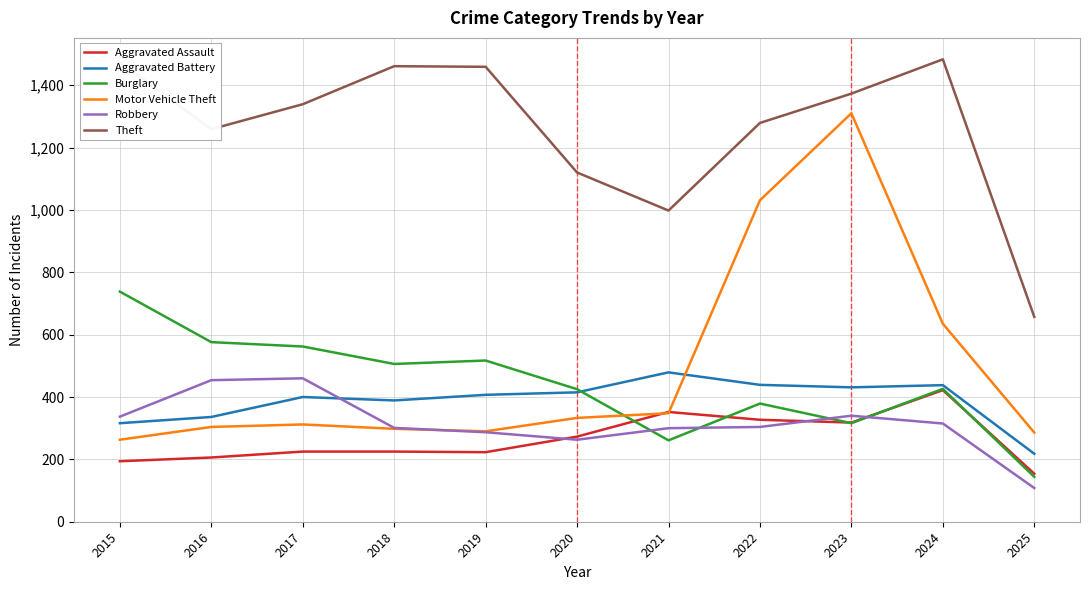

True or false: Motor Vehicle Theft has a value of 304 at 2016.

True